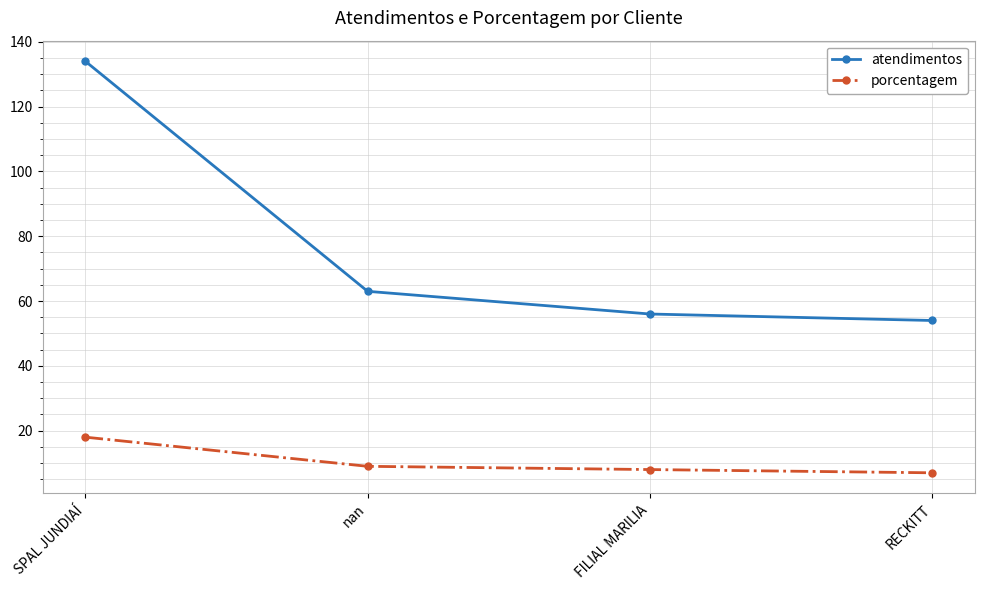

What is the difference between the atendimentos values at nan and FILIAL MARILIA?

7